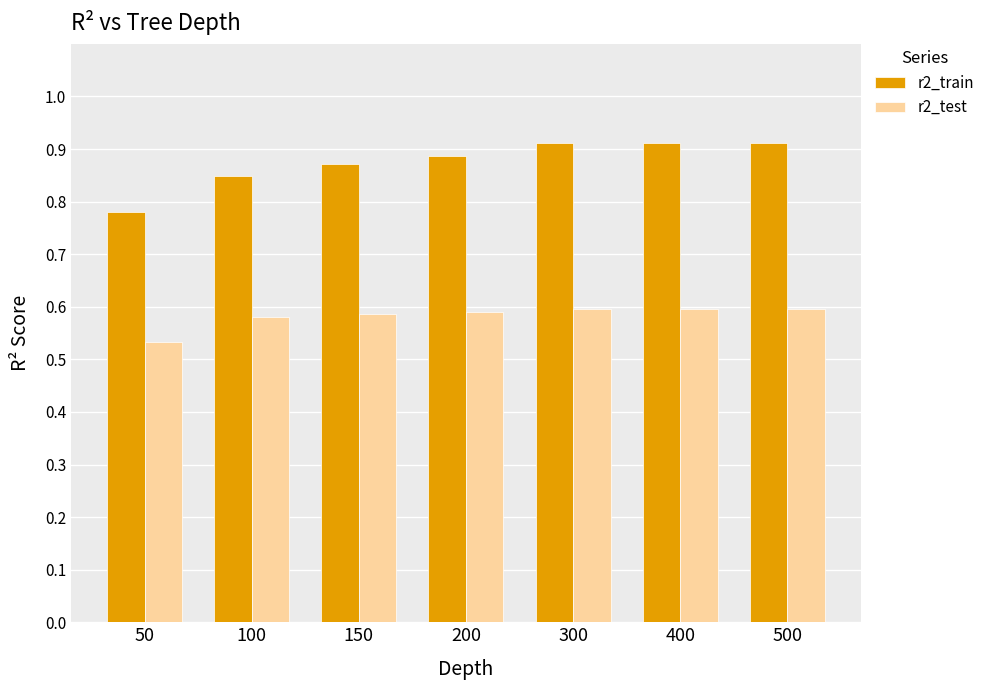

Which series has the largest range (max minus min)?

r2_train